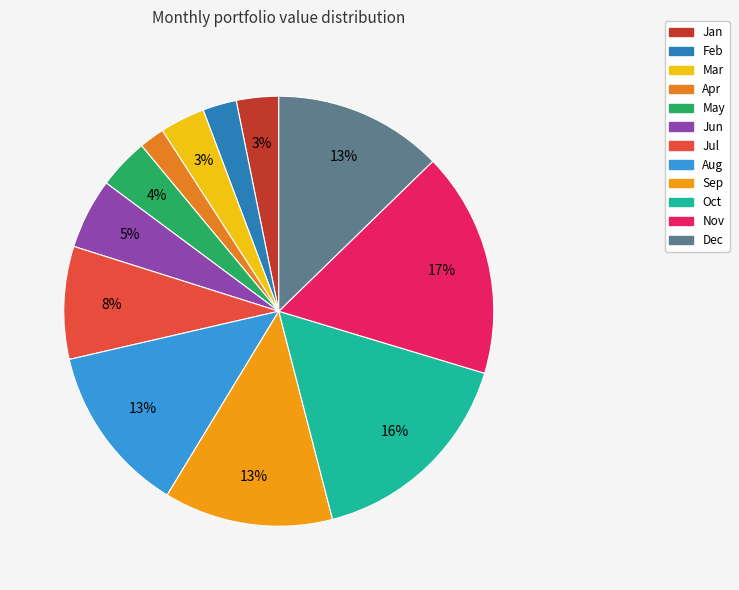

Between Mar and May, which is larger?

May